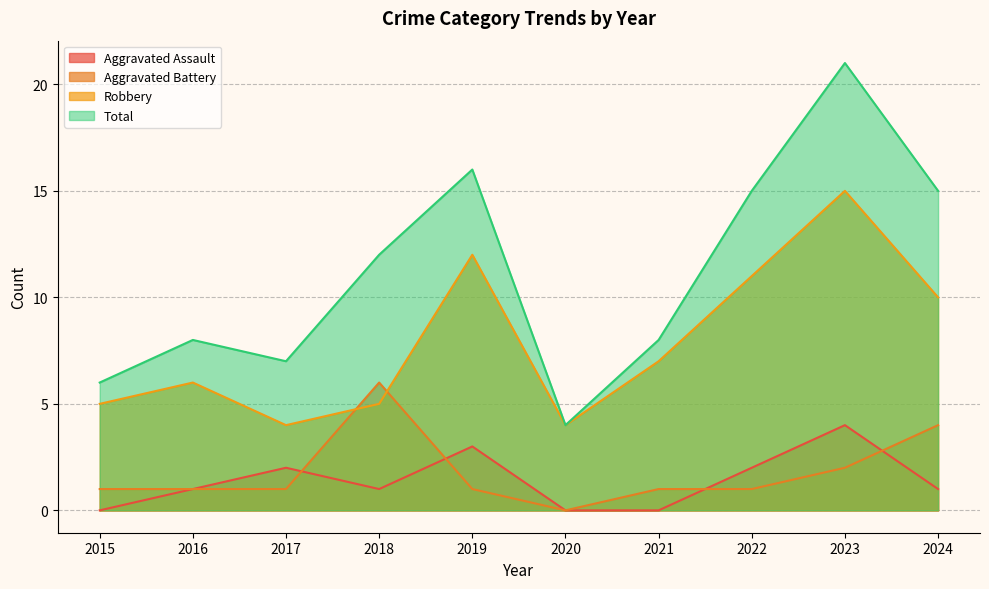

In Aggravated Assault, how many points are lower than both neighbors (excluding endpoints)?

1